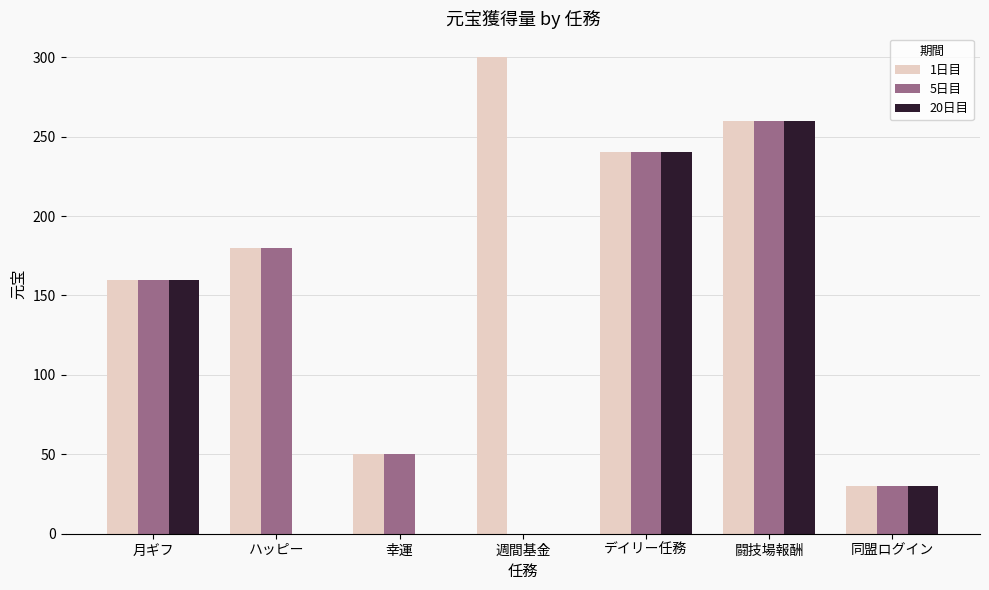

What is the spread (max minus min) of values at 週間基金?

300